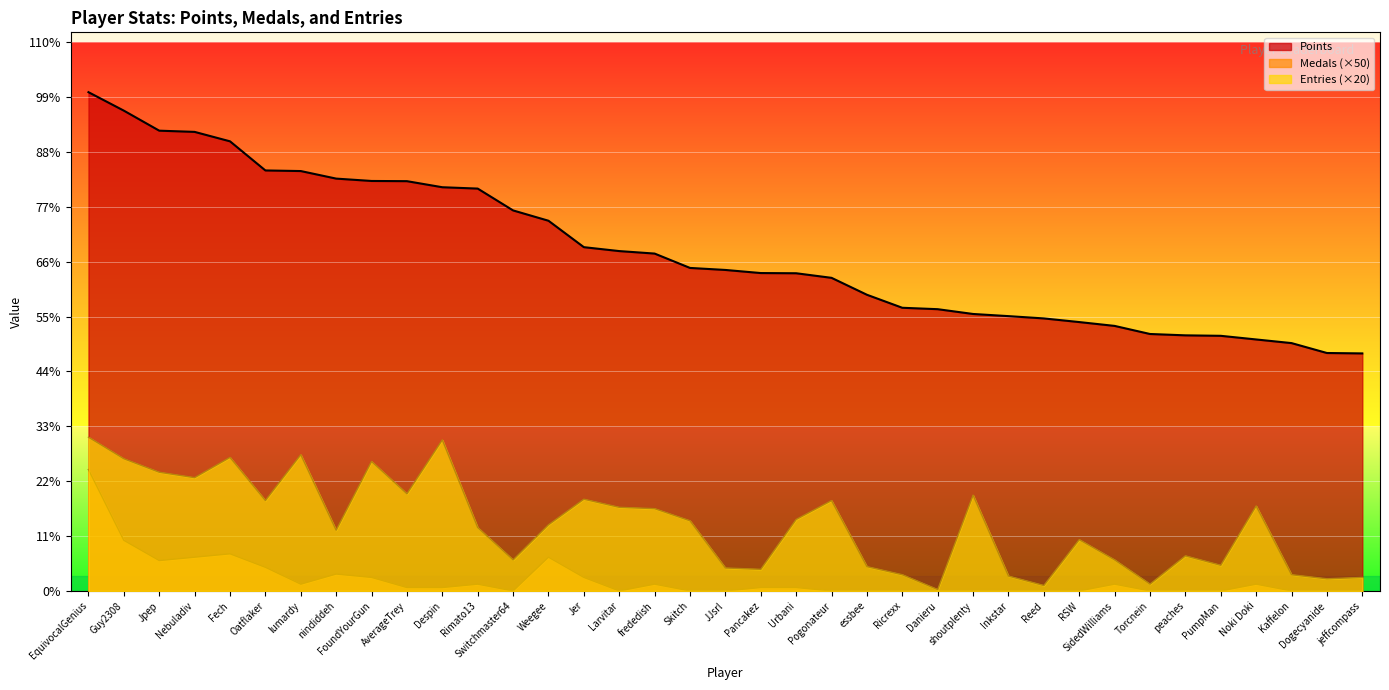

Which has a higher value, essbee or EquivocalGenius?

EquivocalGenius